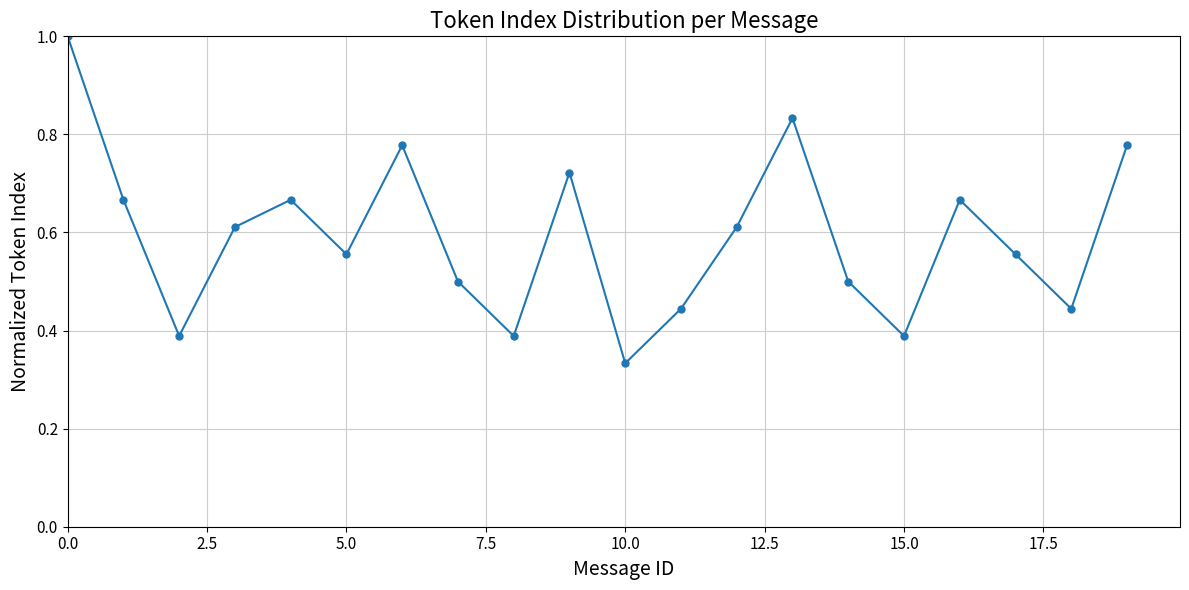

What is the sum of all values?

11.8